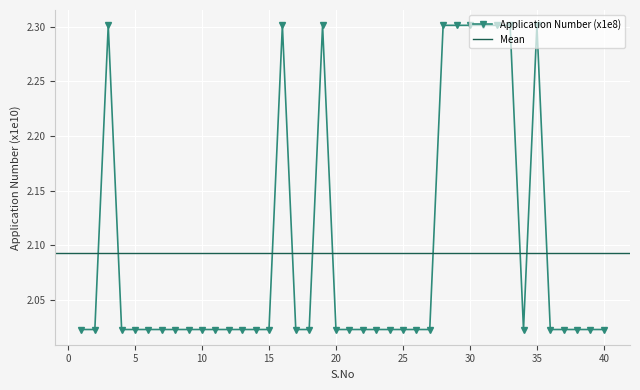

What is the greatest value displayed?

2.3